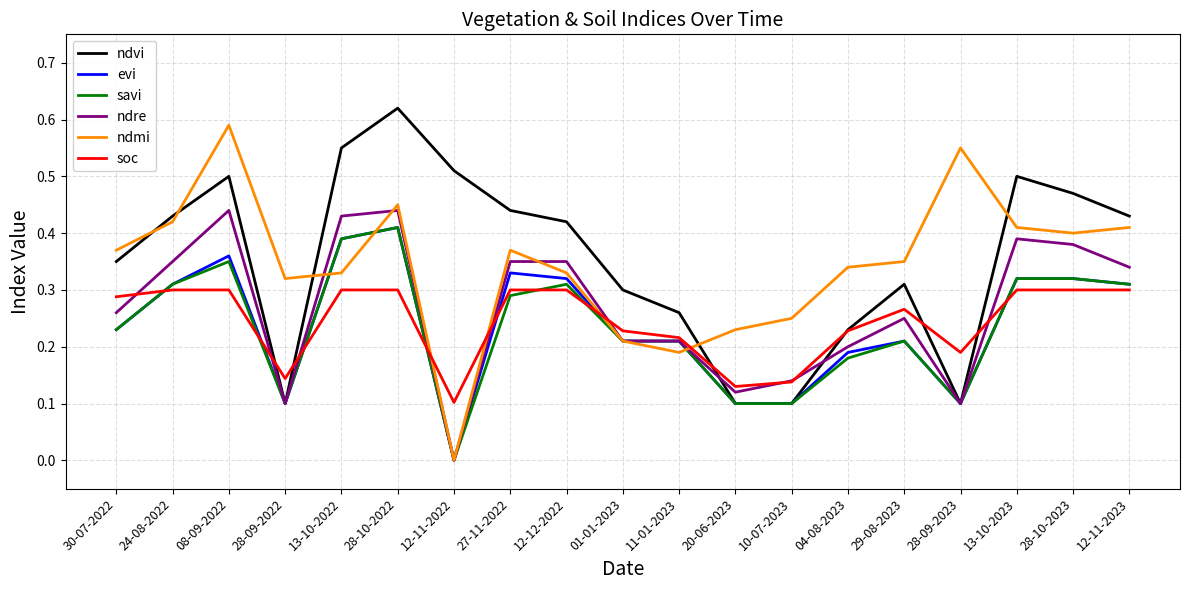

At how many categories does at least one series exceed 0?

19